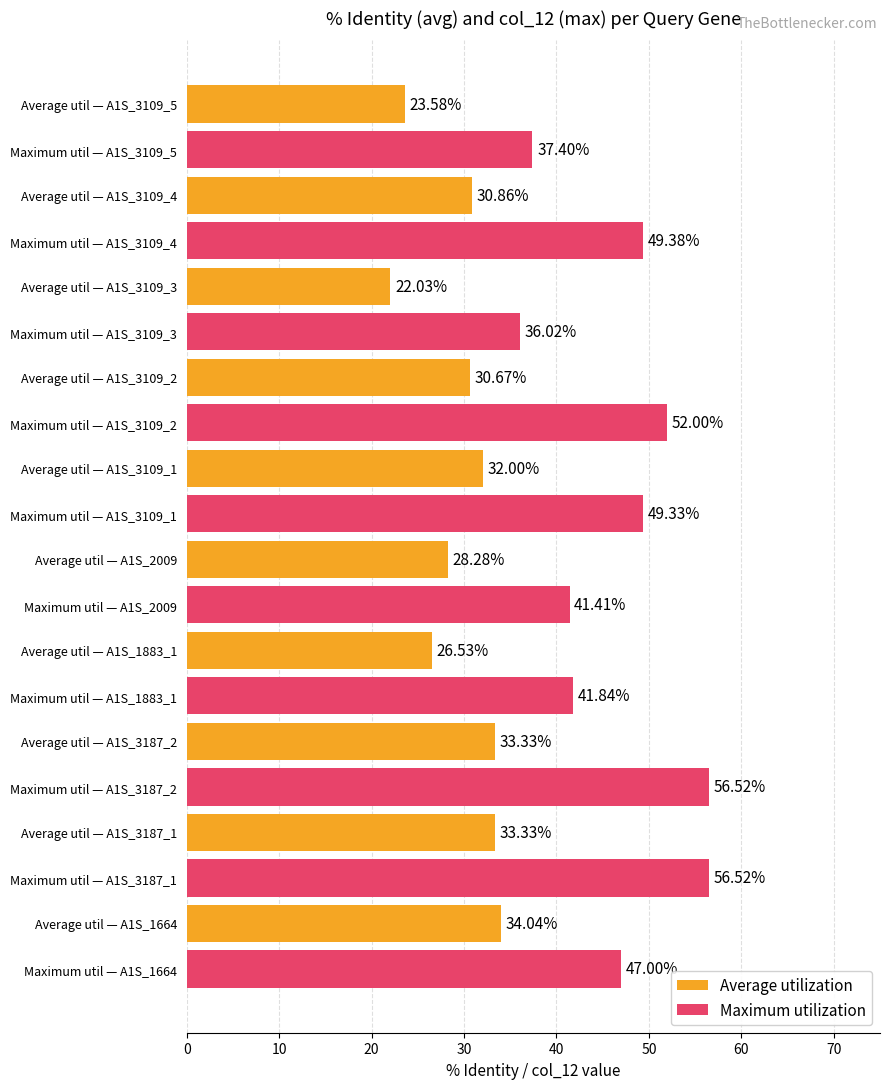

What is the difference between the maximum and minimum values in the Maximum utilization series?

20.5